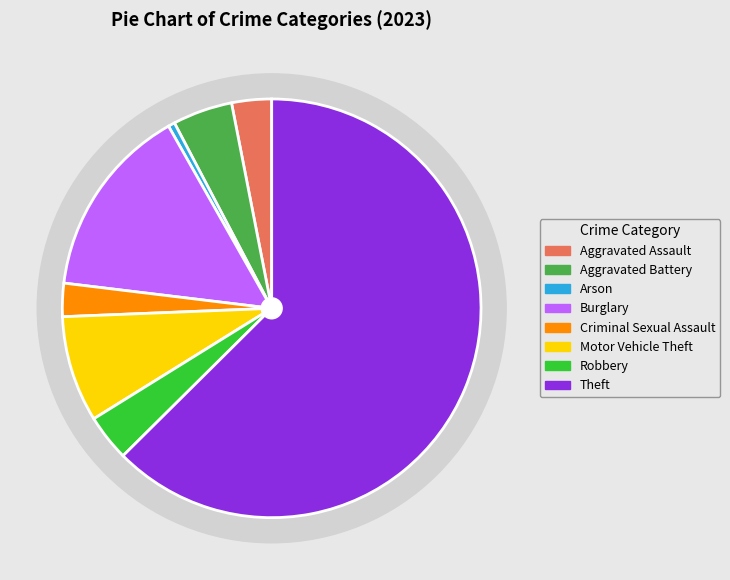

To the nearest percent, what is the difference between the Criminal Sexual Assault and Aggravated Battery slice percentages?

2%